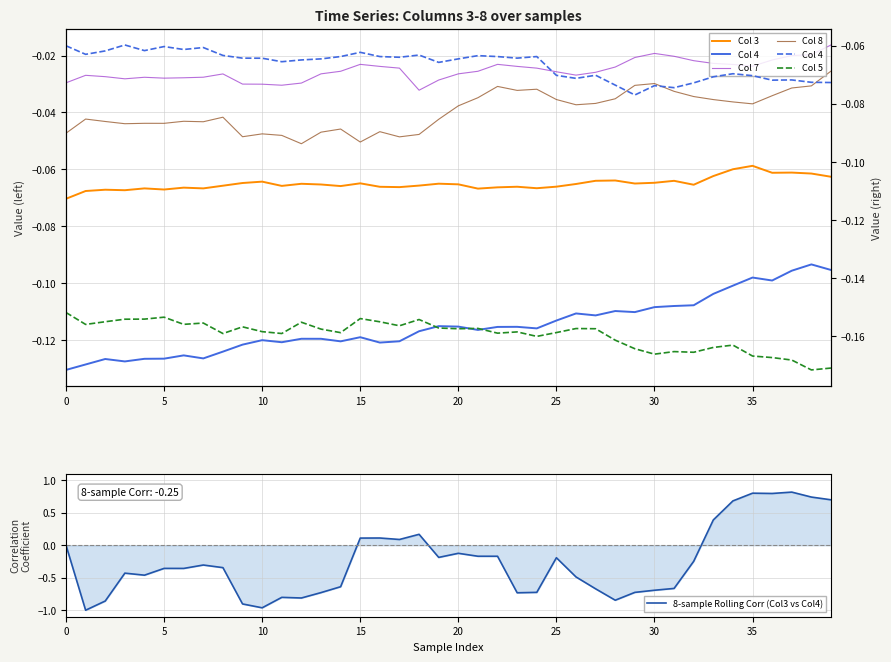

True or false: Col 8 has a value of -0.0 at 20.

False